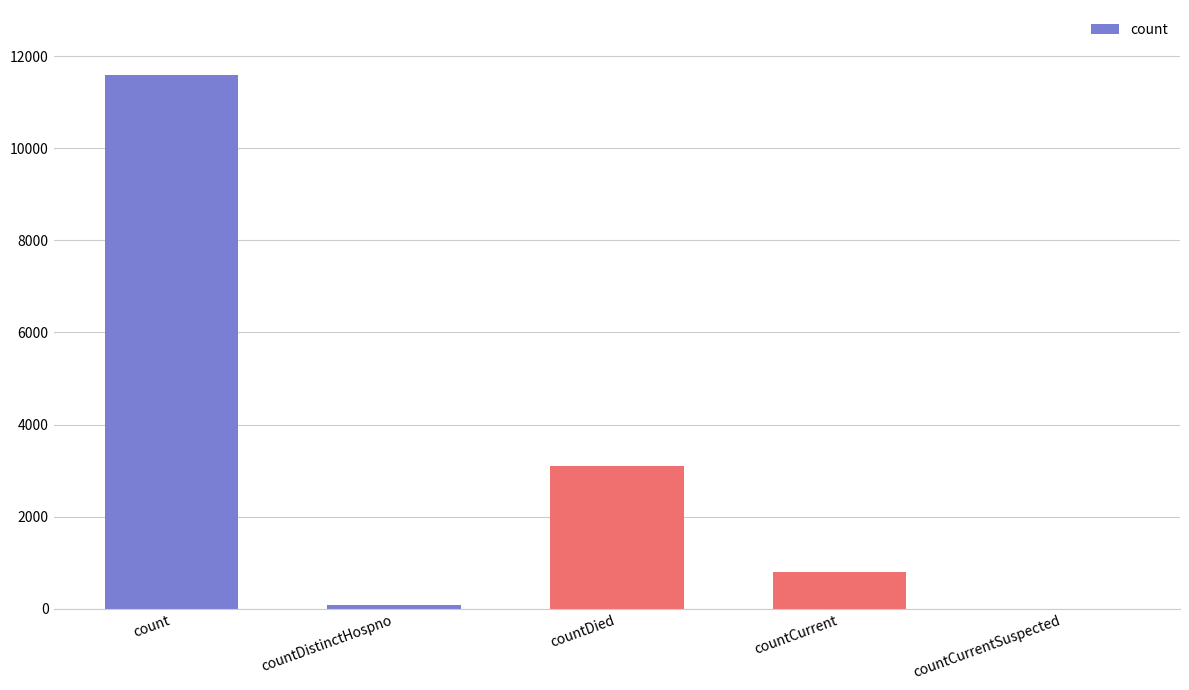

Count the number of data series in this chart.

1